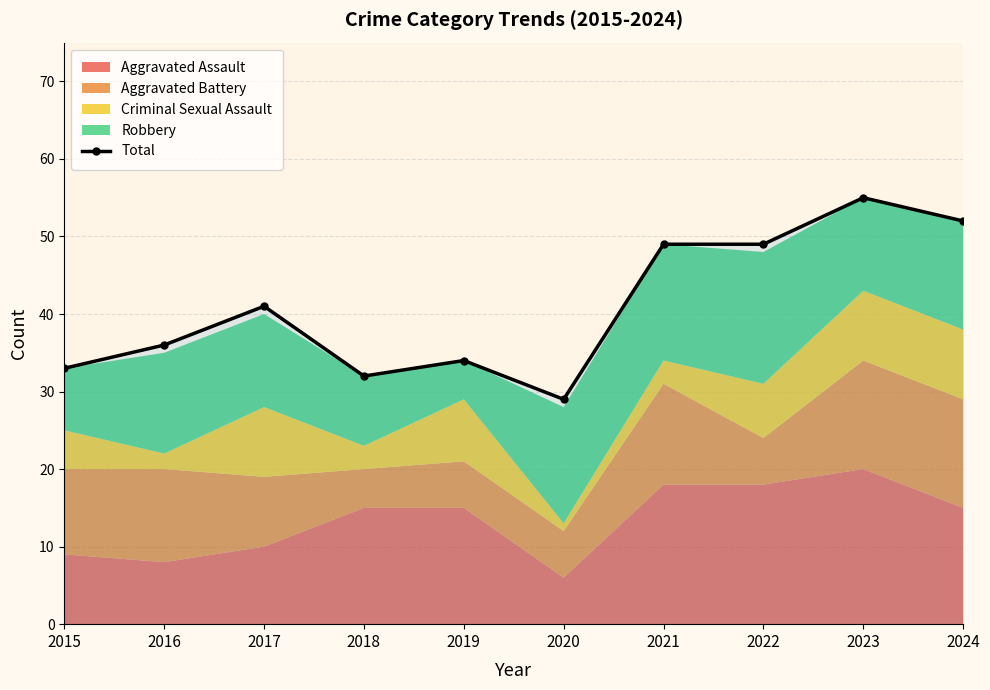

What value does the data have at 2023, to the nearest 10?

60